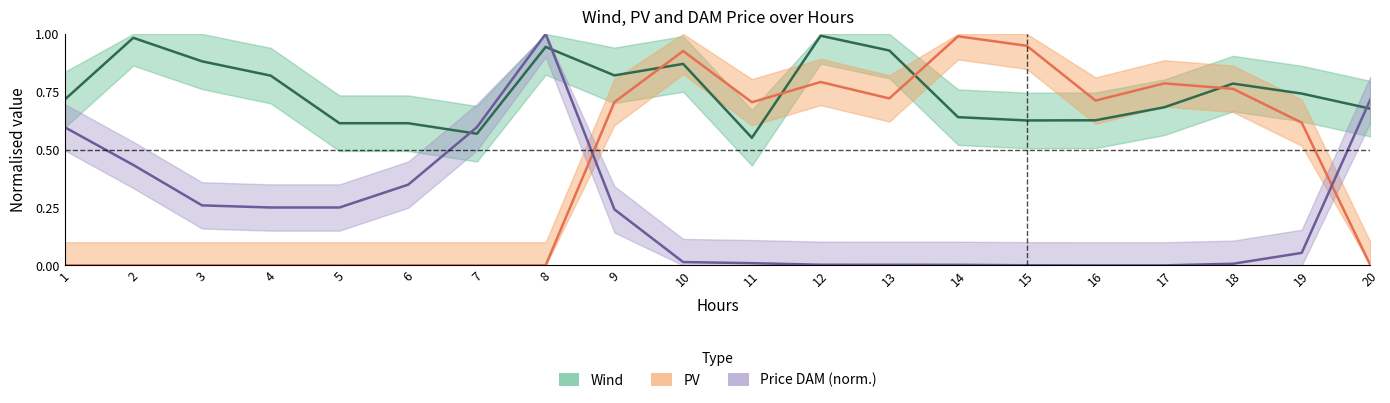

List the labels in order of PV value, largest first.

14, 15, 10, 12, 17, 18, 13, 16, 9, 11, 19, 1, 2, 3, 4, 5, 6, 7, 8, 20